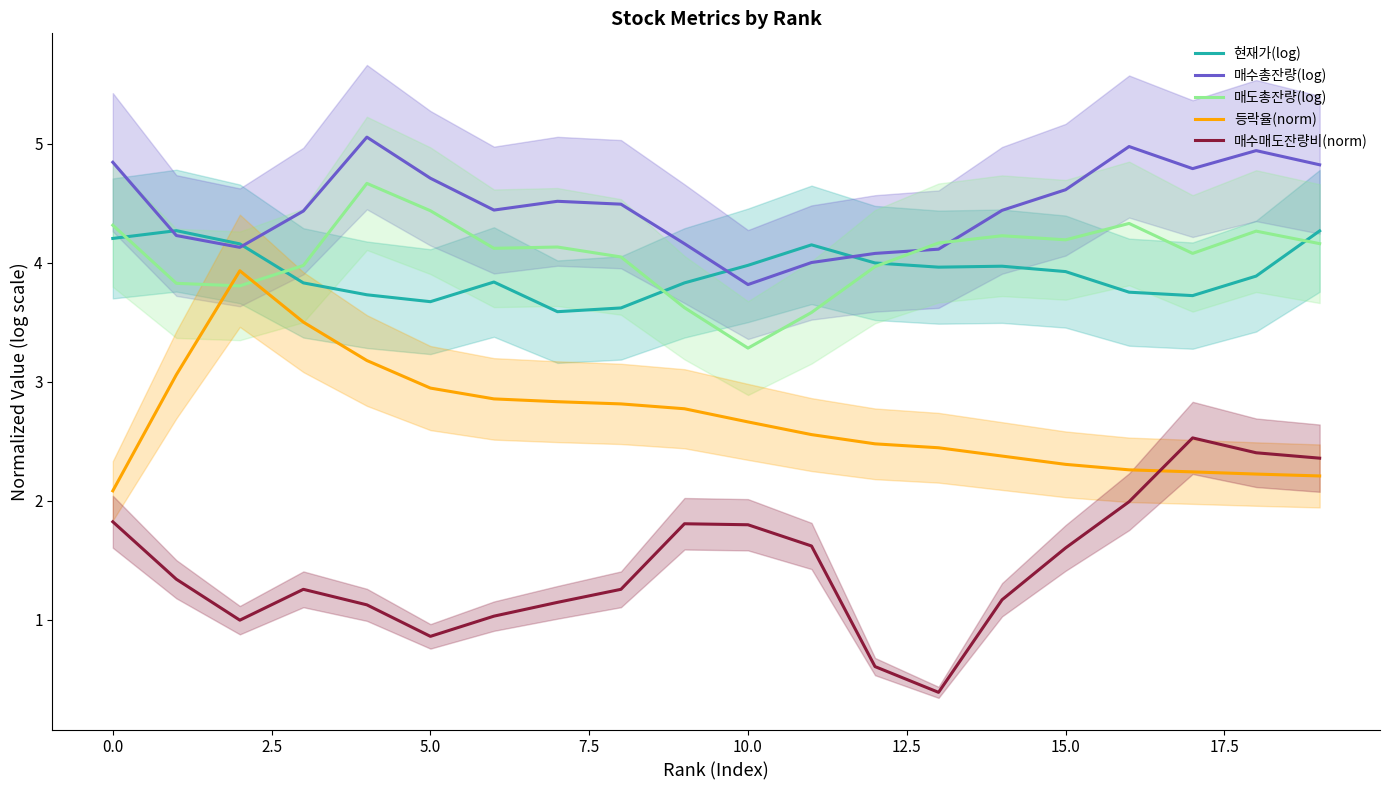

True or false: 매수매도잔량비(norm) and 현재가(log) cross at least once.

False